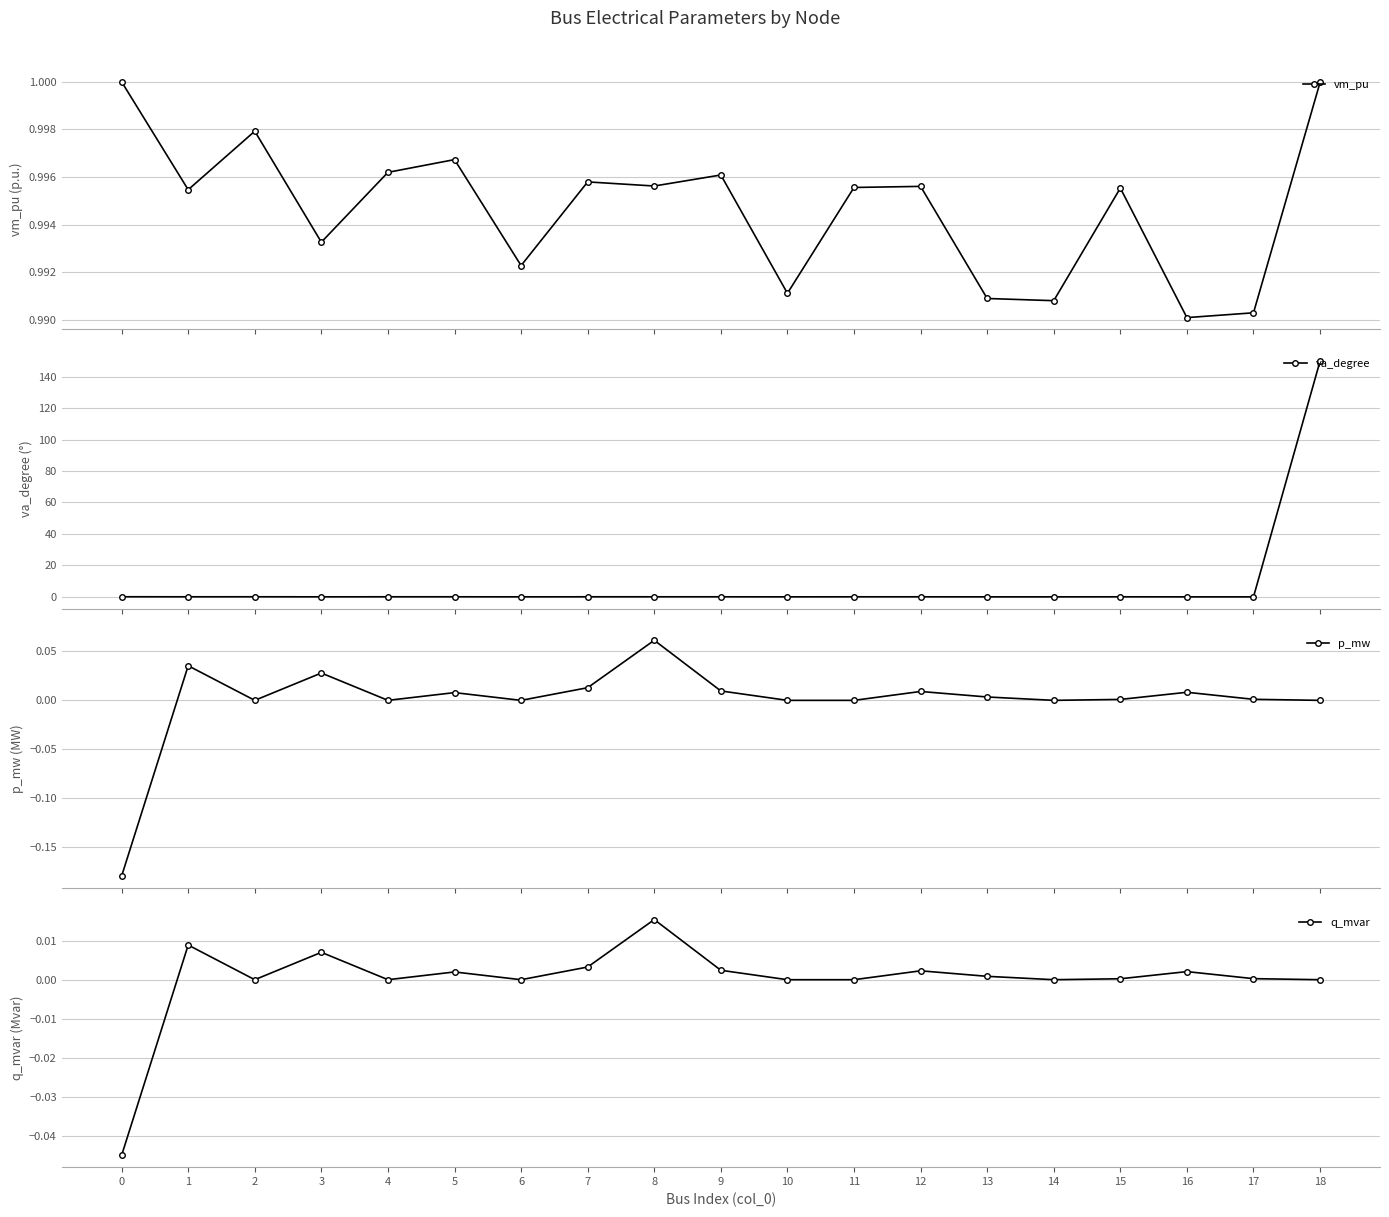

What is the difference between the second highest and minimum values in the va_degree series?

0.1